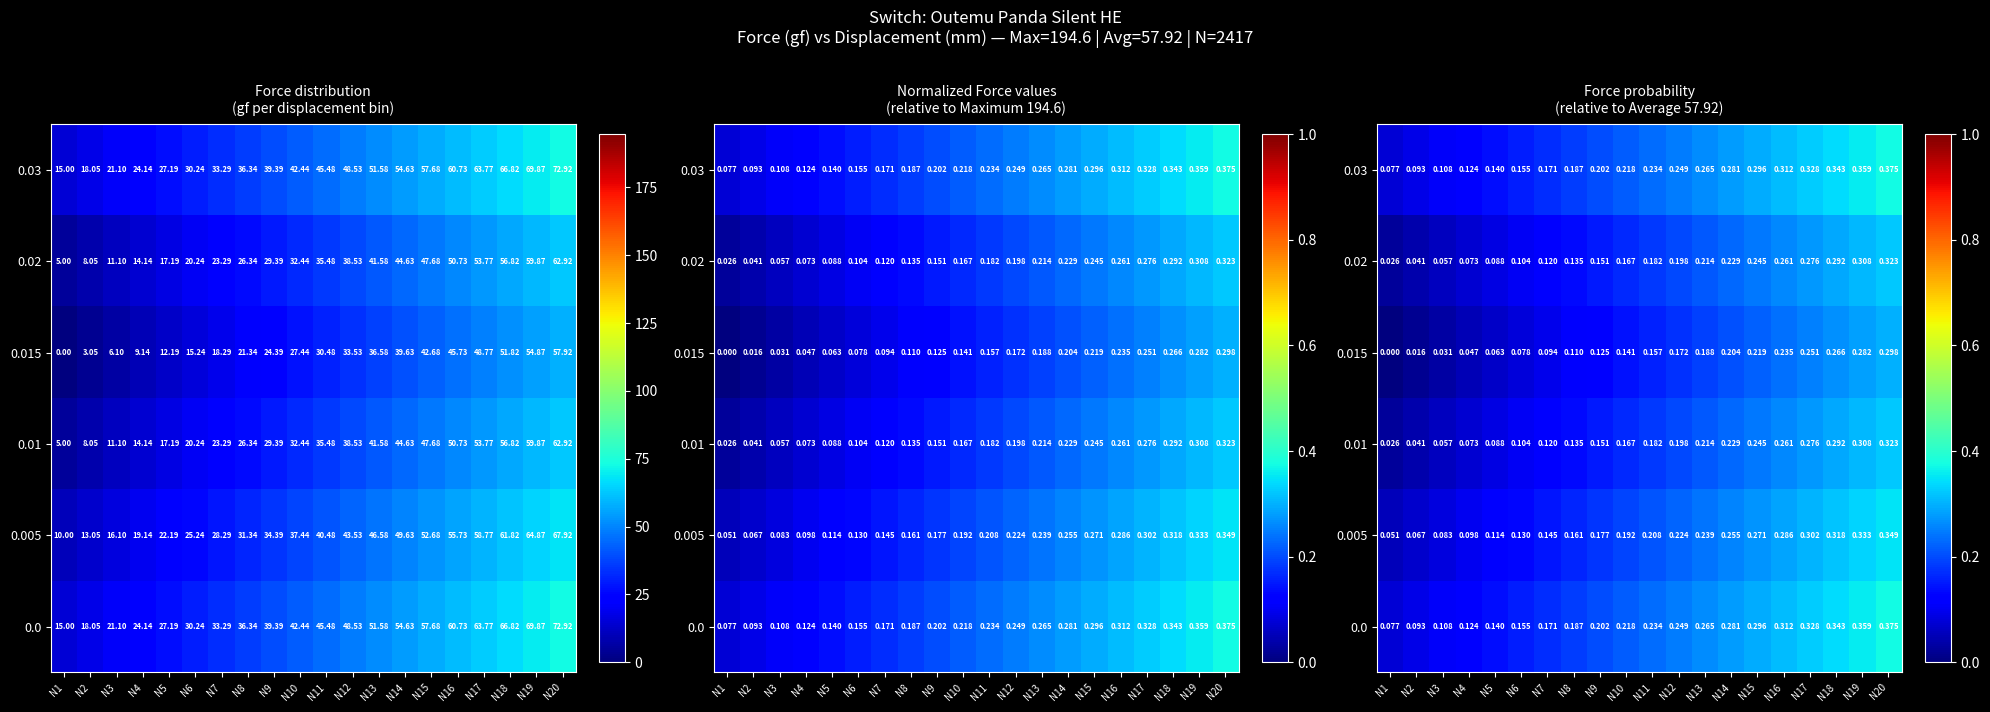

Is it true that 0.03 equals 0.2 at N10?

True